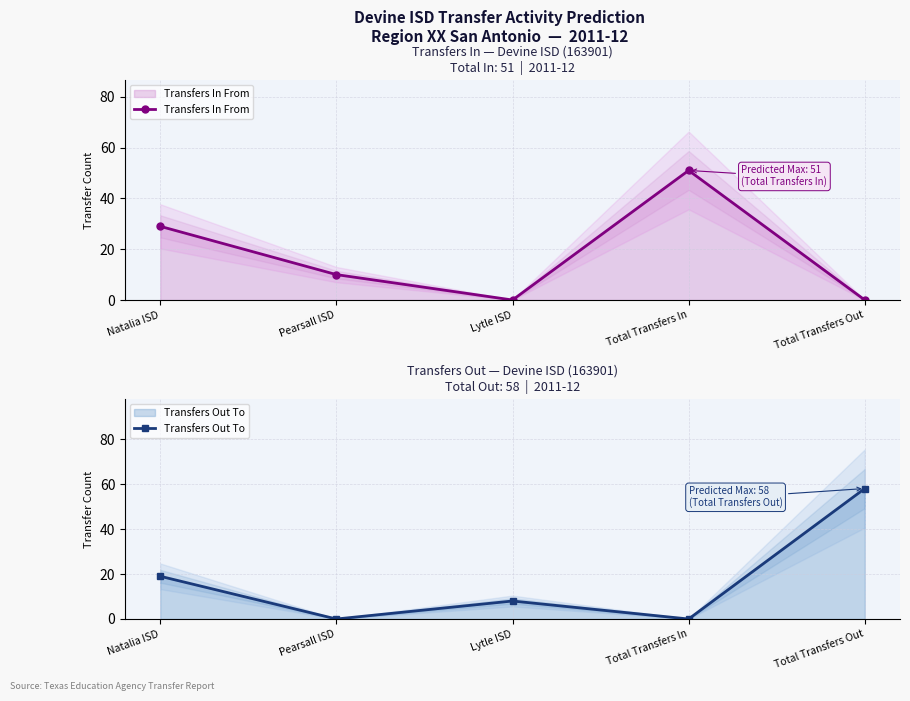

True or false: Transfers In From has more than 1 points higher than both neighbors.

False